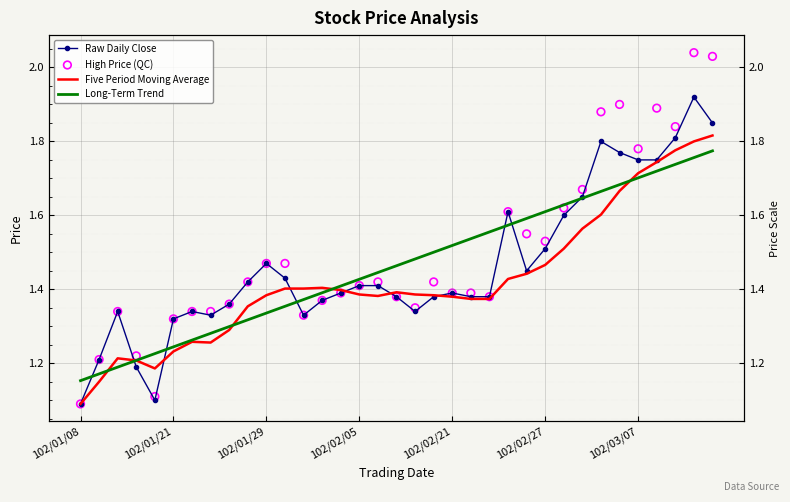

Which series has the widest spread of Y values?

High Price (QC)